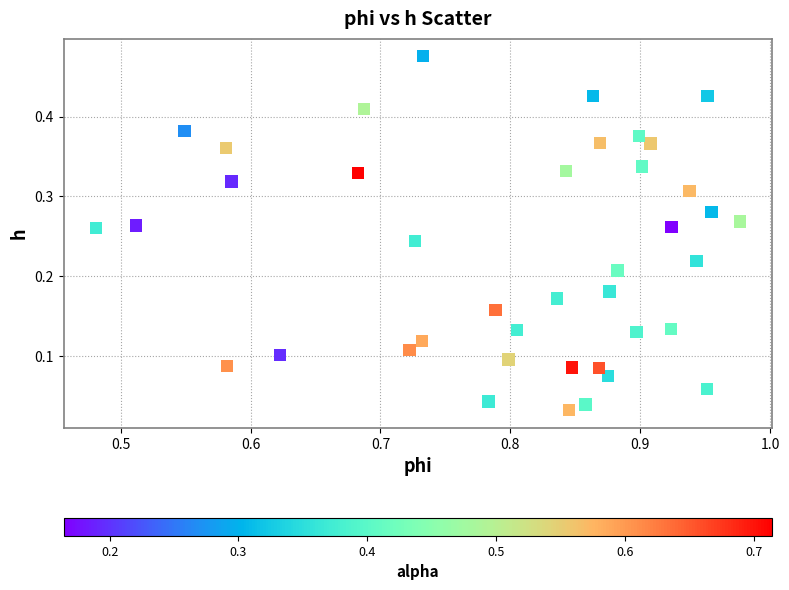

How many data points are displayed?

40